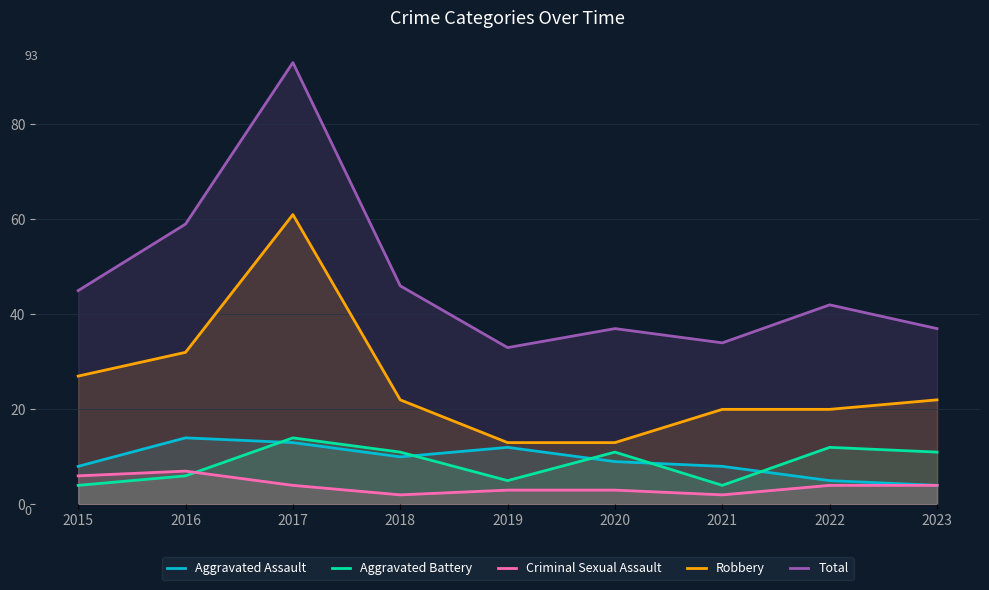

Rank the series at 2021 from highest to lowest value.

Total, Robbery, Aggravated Assault, Aggravated Battery, Criminal Sexual Assault